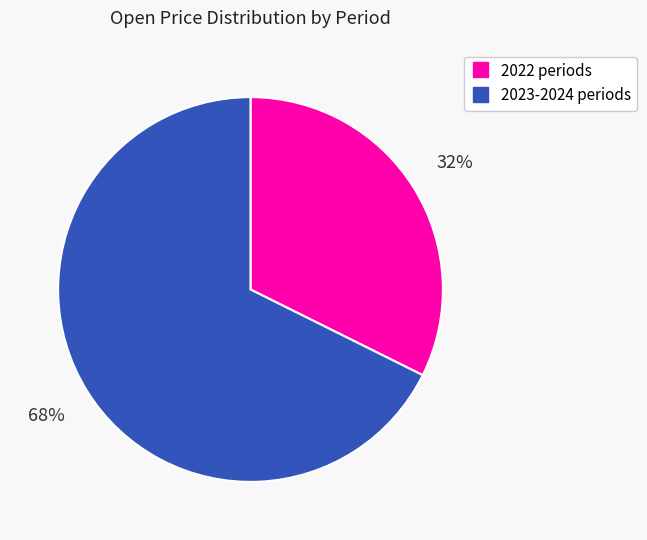

To the nearest percent, what is the average slice percentage?

50%